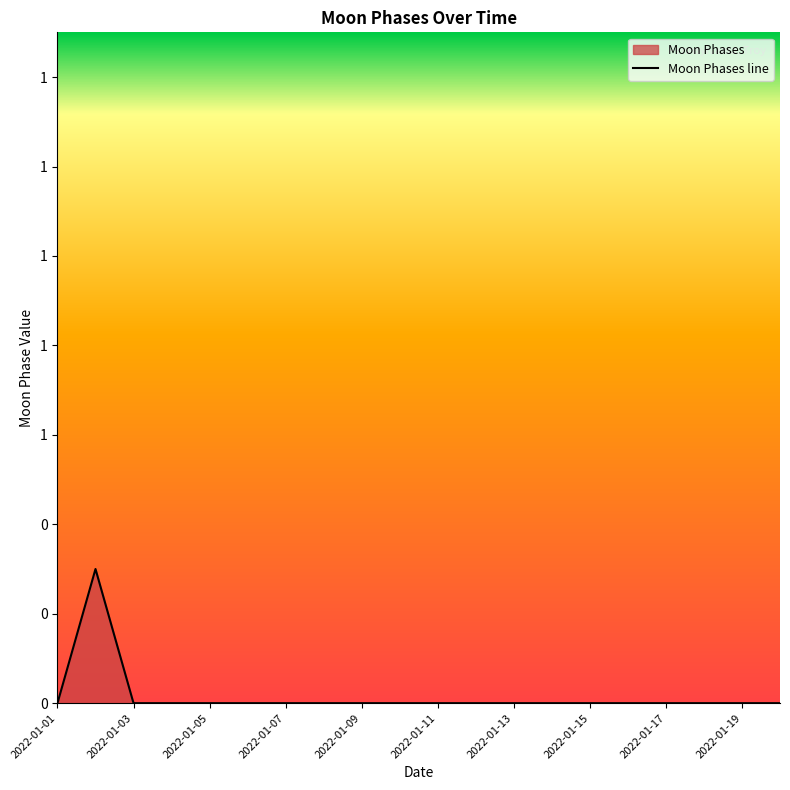

Does the chart have visible grid lines?

No